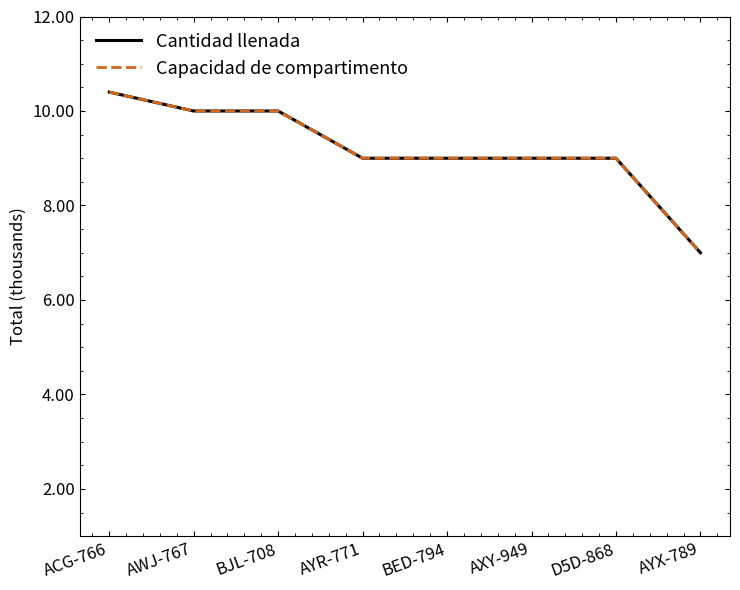

What is the value of the Capacidad de compartimento point at the 6th from the left?

9000